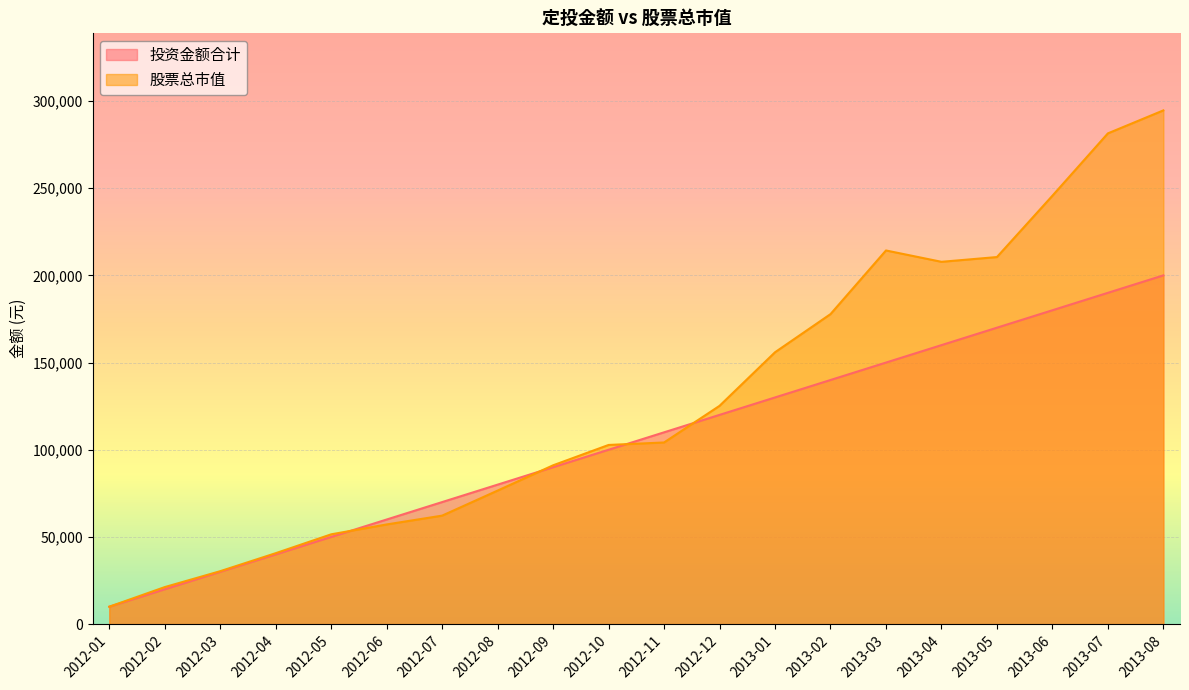

What is the difference between the maximum and minimum values in the 投资金额合计 series?

190000.0